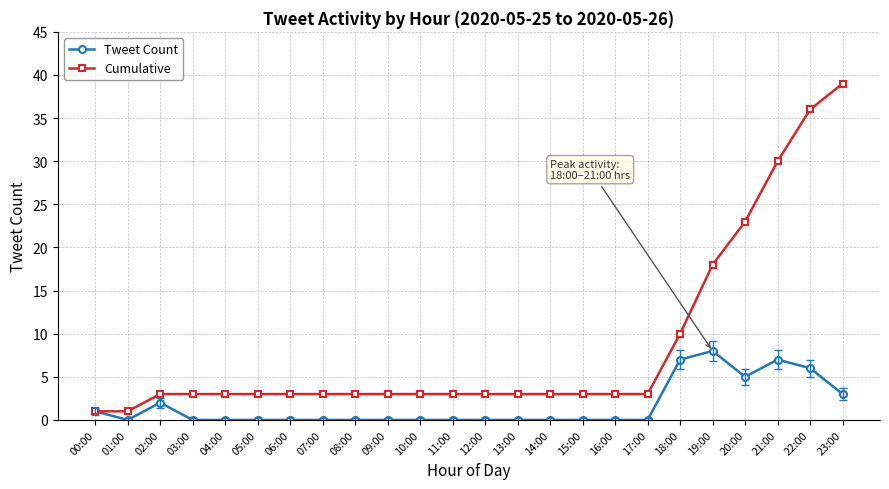

Where is Cumulative nearest to the value 20?

19:00